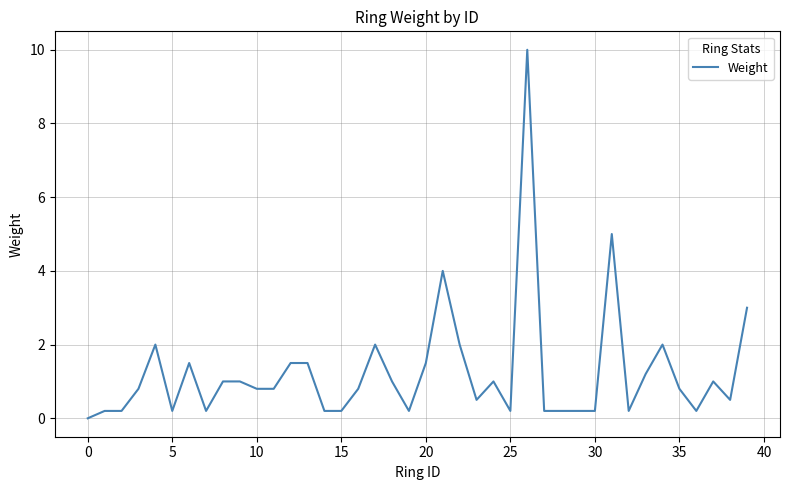

What is the greatest value displayed?

10.0